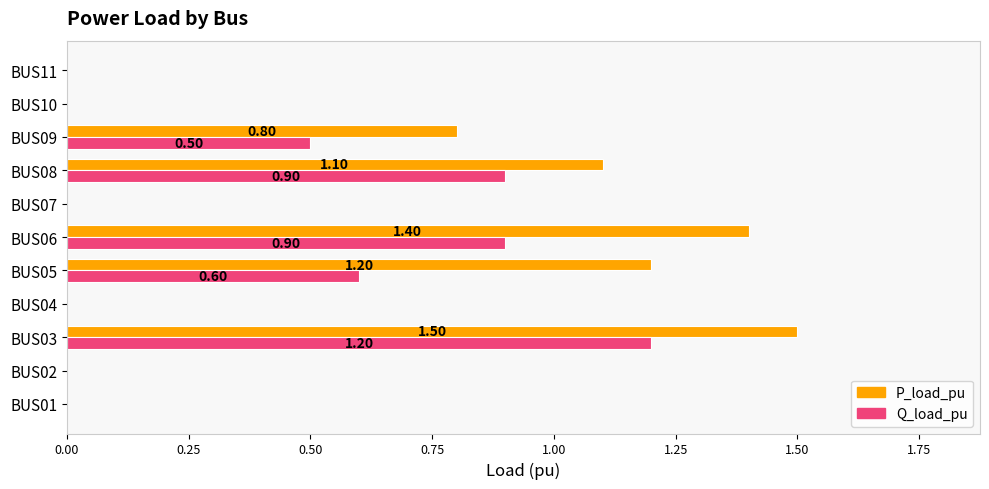

How many series are shown in this chart?

2